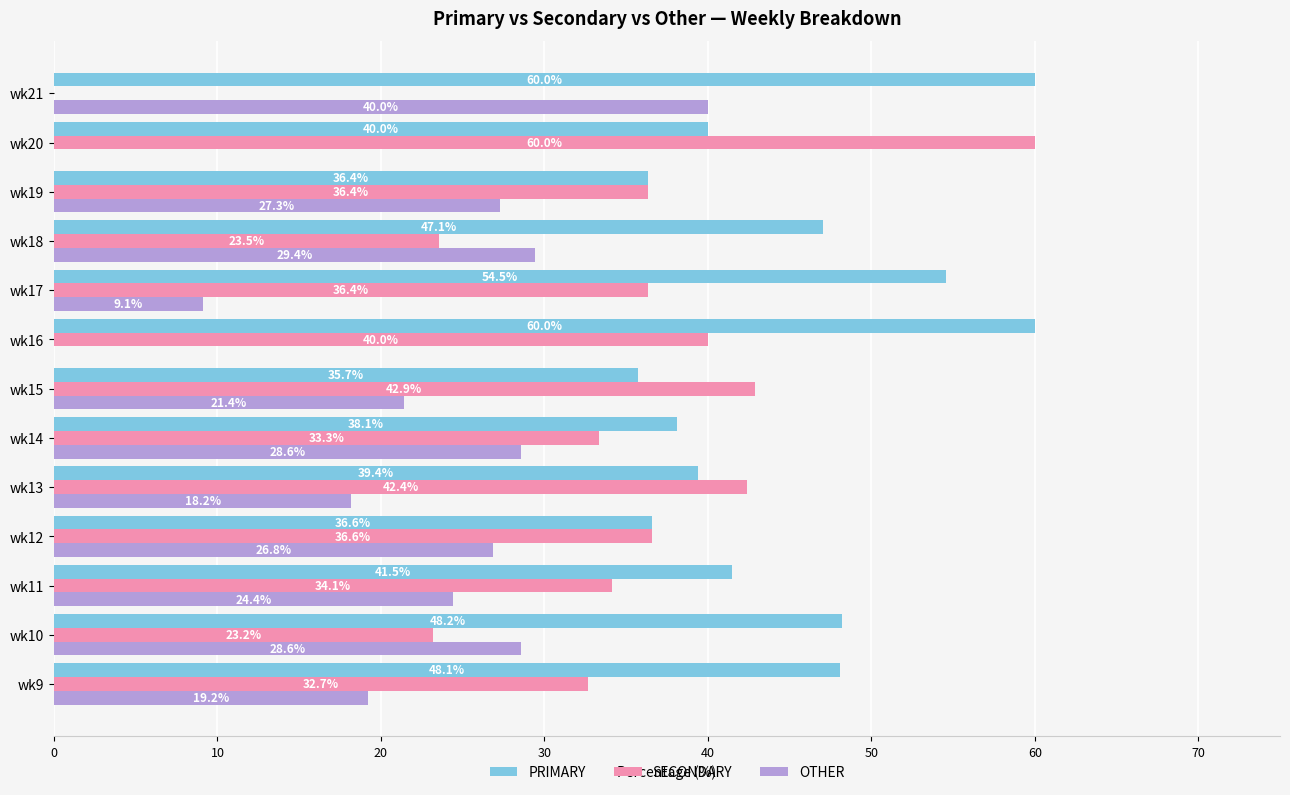

Between wk13 and wk16, which series saw the biggest shift?

PRIMARY